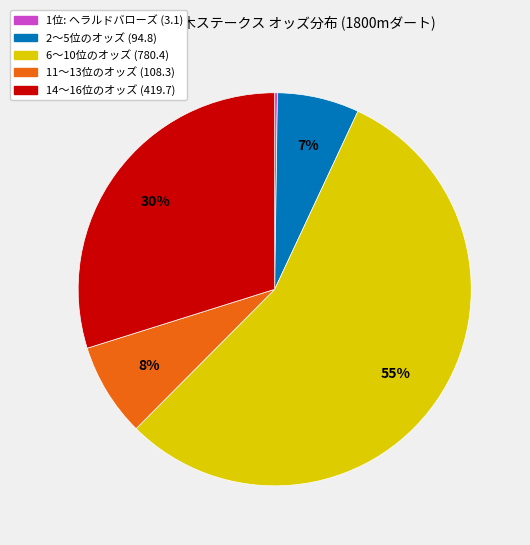

To the nearest percent, what is the average slice percentage?

20%